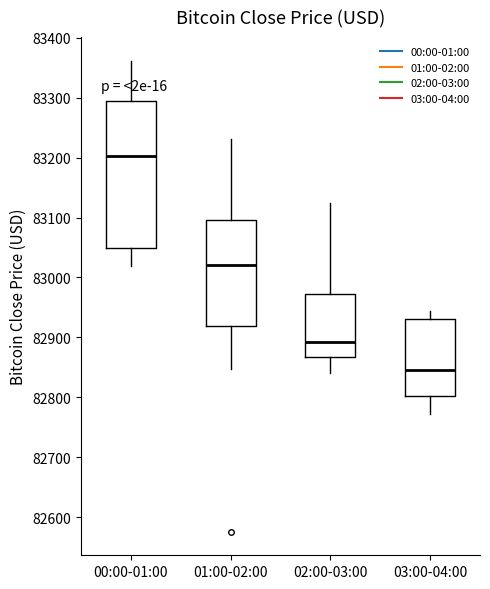

Reading left to right, transcribe this box plot: for each box, give where its median line is, the range the box spans, and where its two whiskers end, as read against the y-axis. The values are not printed on the chart, so give them approximately, as read against the axis.

00:00-01:00: median 83200, box 83050 to 83290, whiskers 83020 to 83360
01:00-02:00: median 83020, box 82920 to 83100, whiskers 82850 to 83230
02:00-03:00: median 82890, box 82870 to 82970, whiskers 82840 to 83120
03:00-04:00: median 82840, box 82800 to 82930, whiskers 82770 to 82940